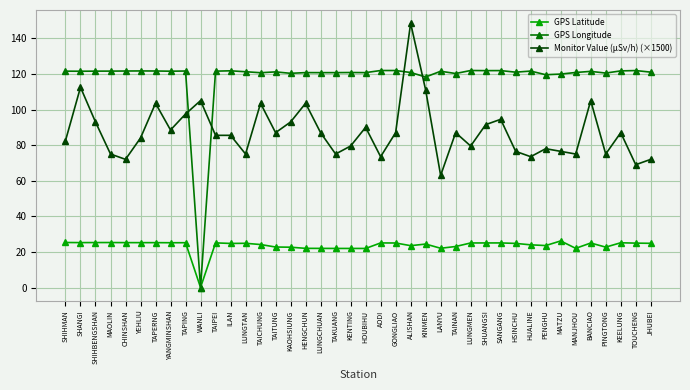

What is the value of the GPS Longitude point at the 34th from the left?

119.9